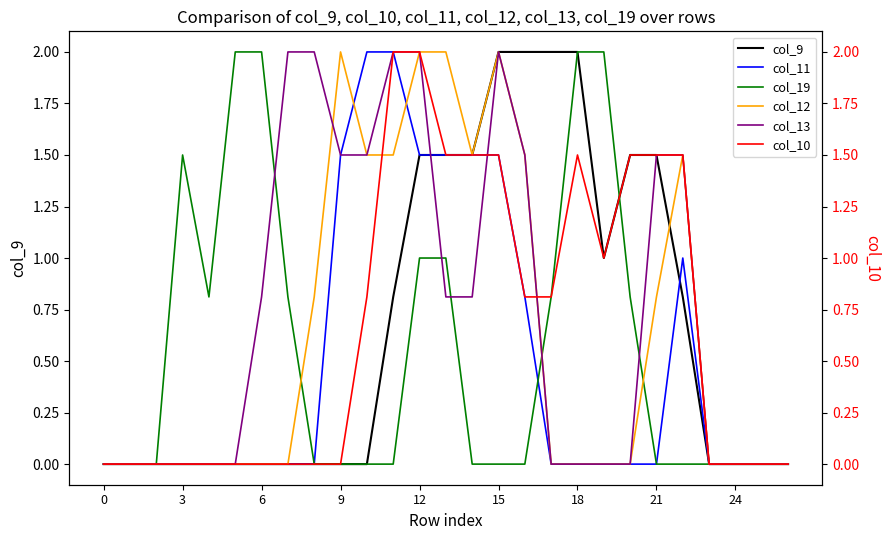

How many data points in col_13 are above 0?

13